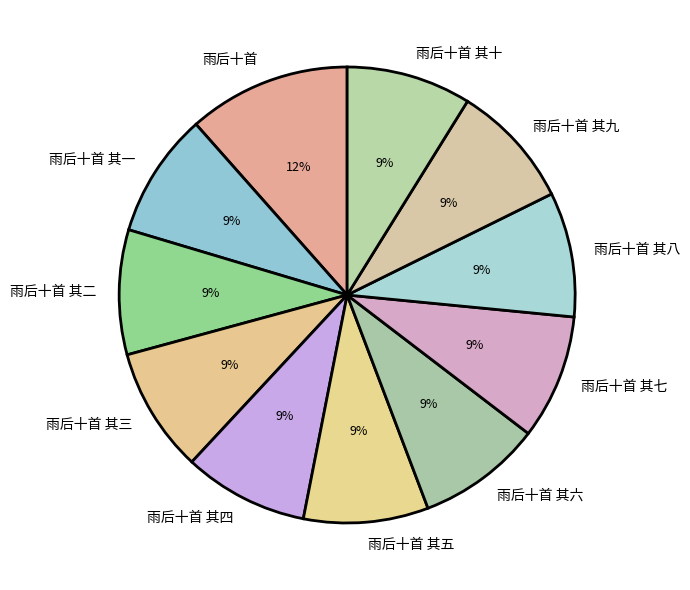

What is the largest slice in the pie chart?

雨后十首